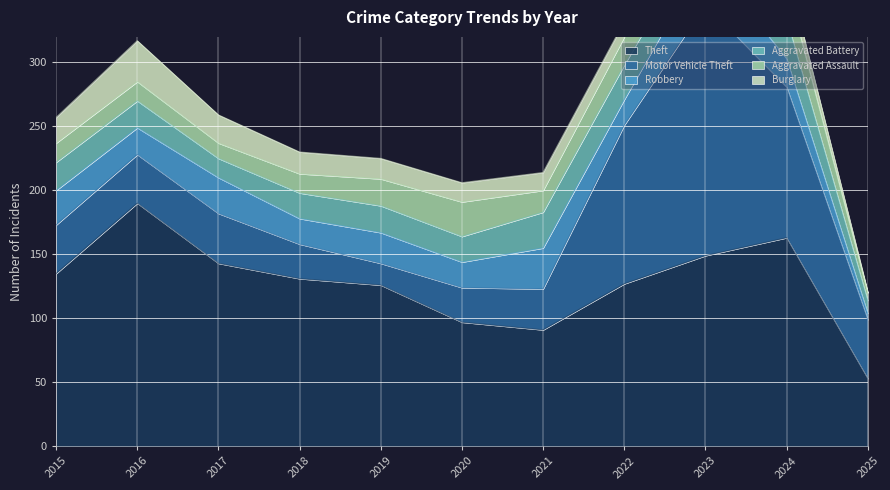

How many interior local valleys does the Aggravated Assault series have?

2